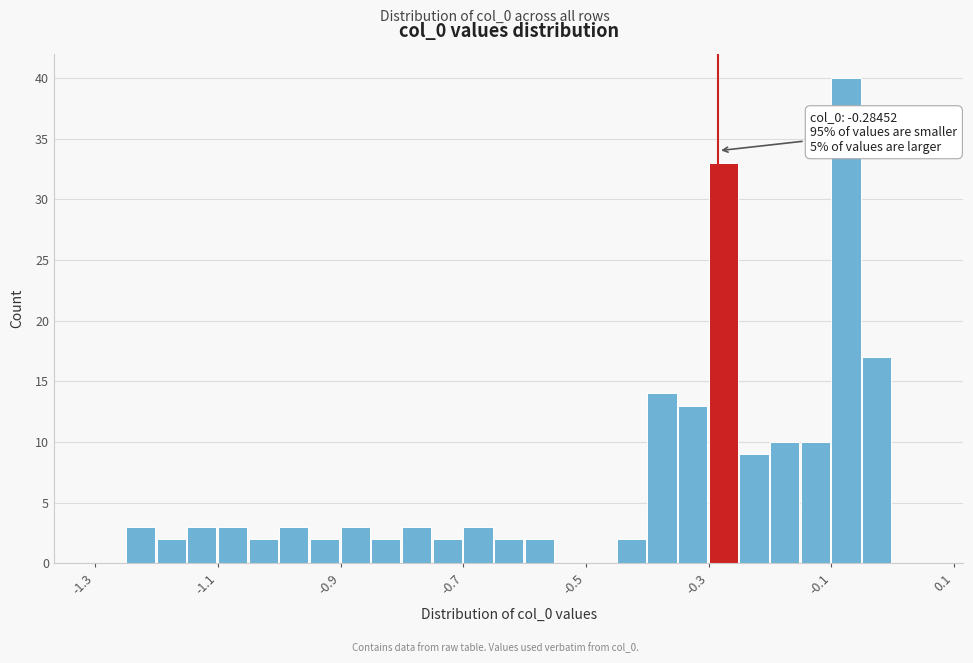

Around what value on the x-axis is the tallest bar? Give the approximate position of its centre, as read against the axis.

-0.08